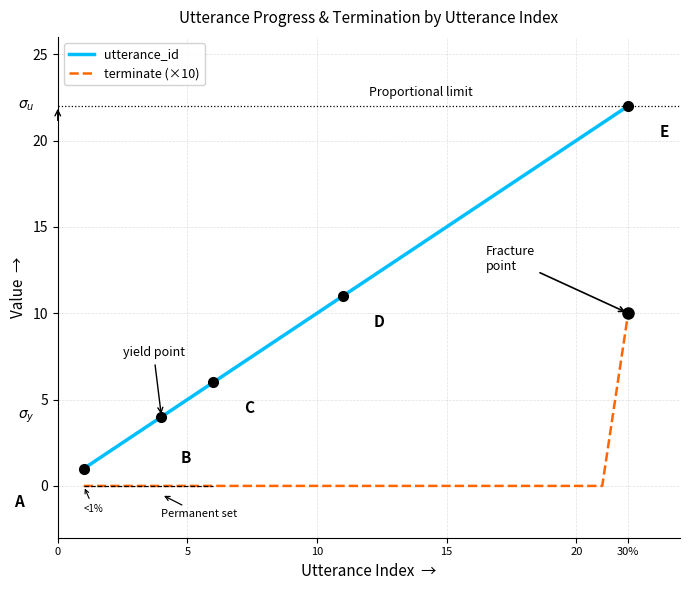

Which series has the widest spread of values?

utterance_id